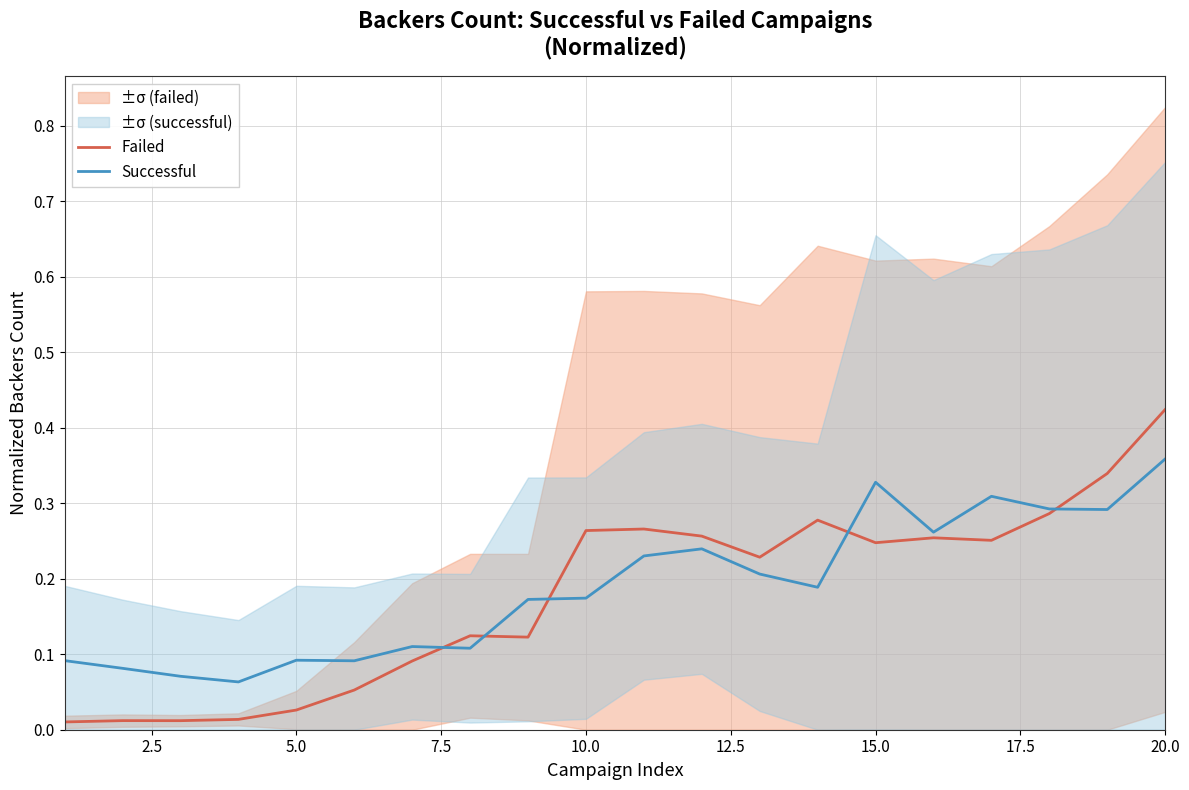

True or false: Failed has a value of 0.1 at 10.0.

False